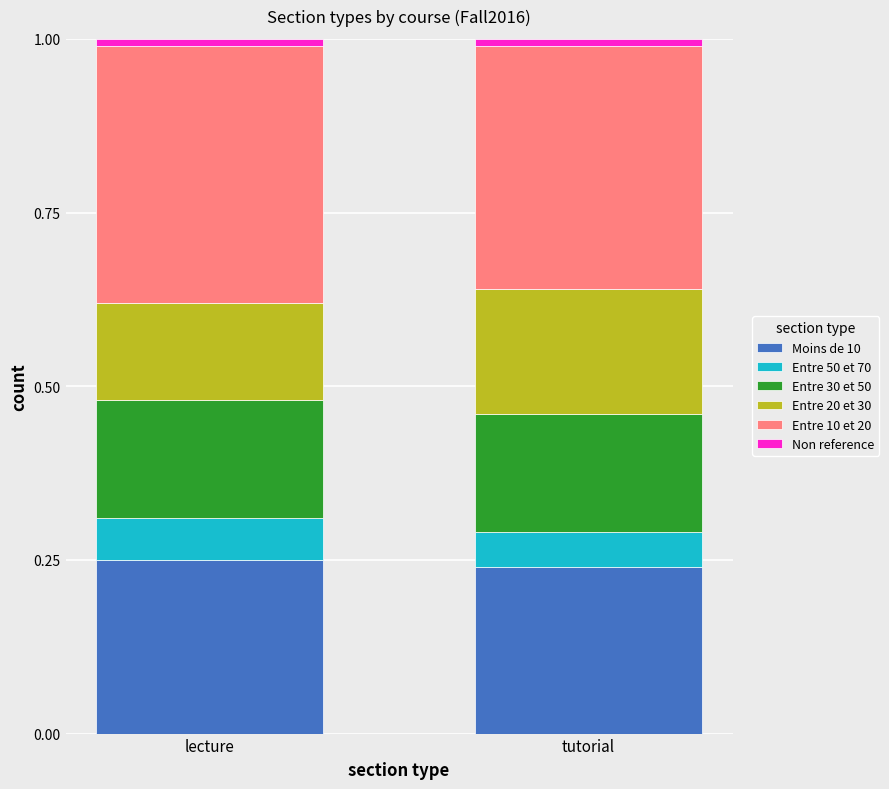

The value of Moins de 10 at lecture is 0.1. True or false?

False